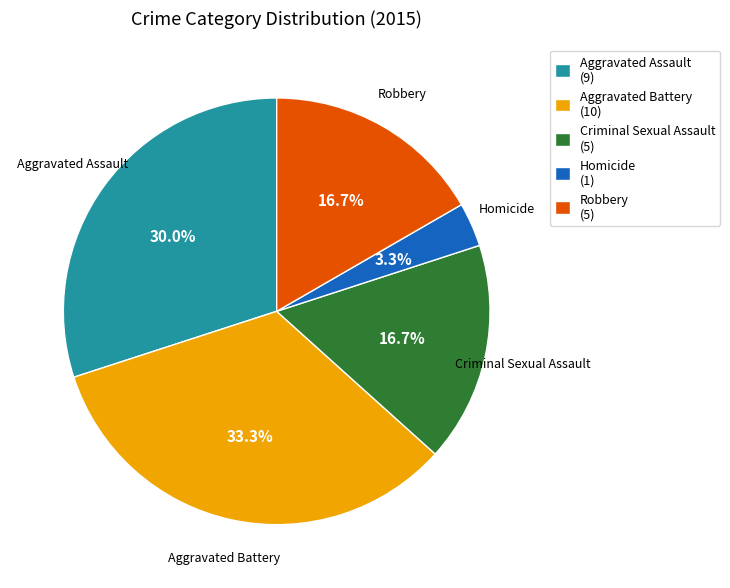

To the nearest percent, what percentage of the pie is Homicide?

3%